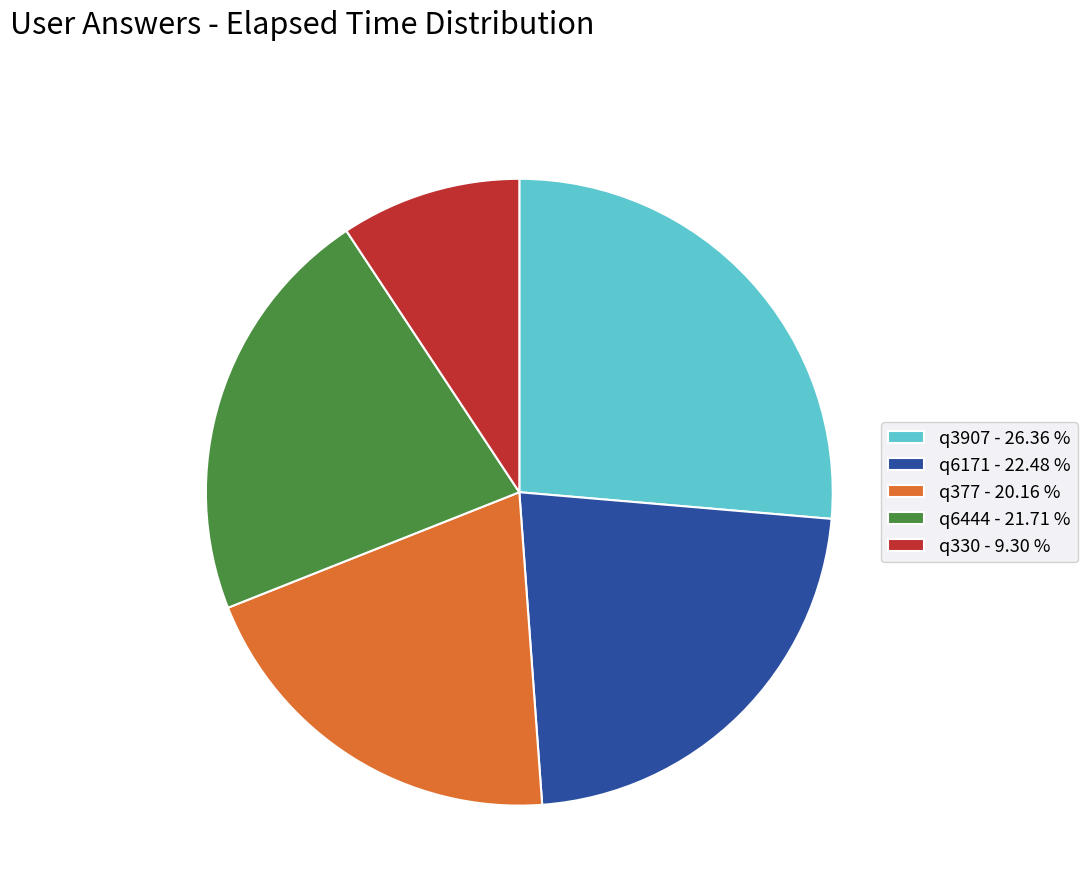

Does any single category account for the majority?

No